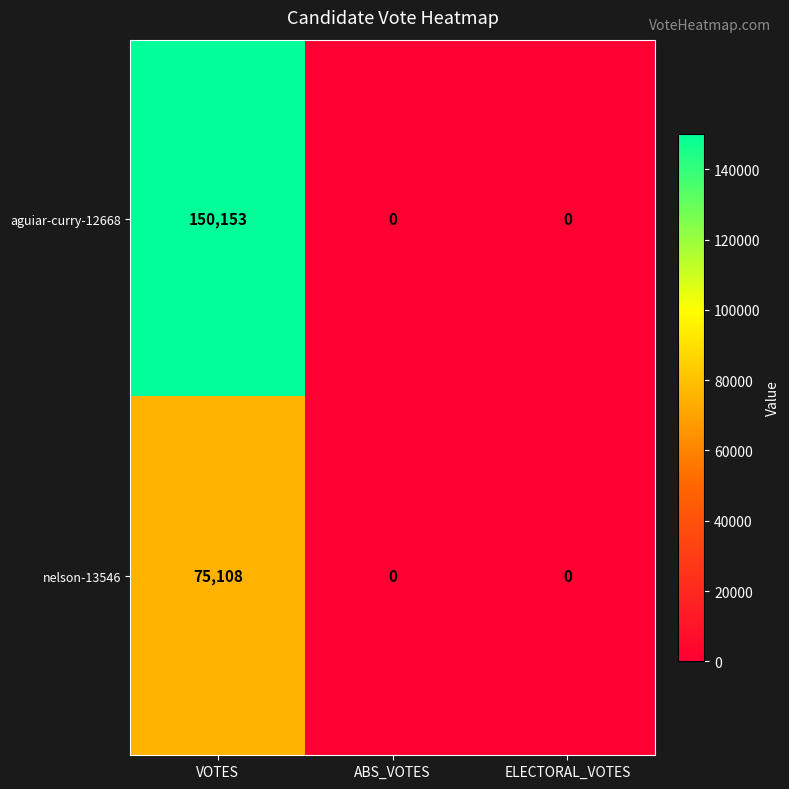

What is the sum of all nelson-13546 values?

75108